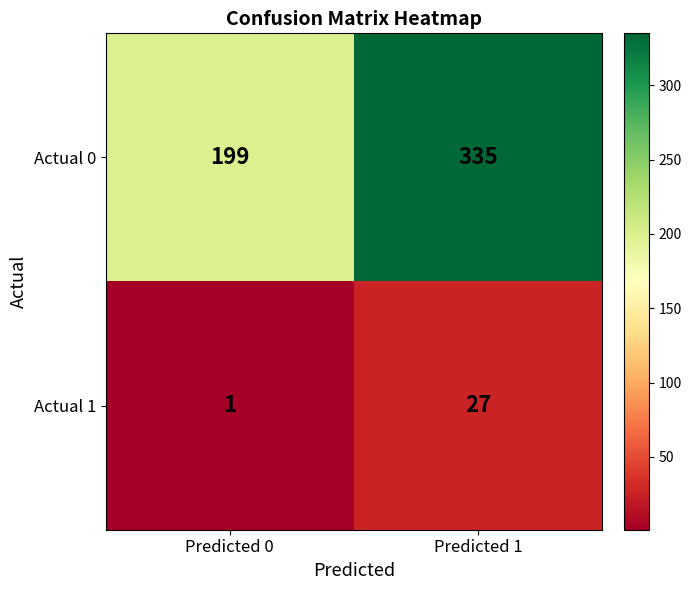

Where is Actual 0 nearest to the value 267?

Predicted 0